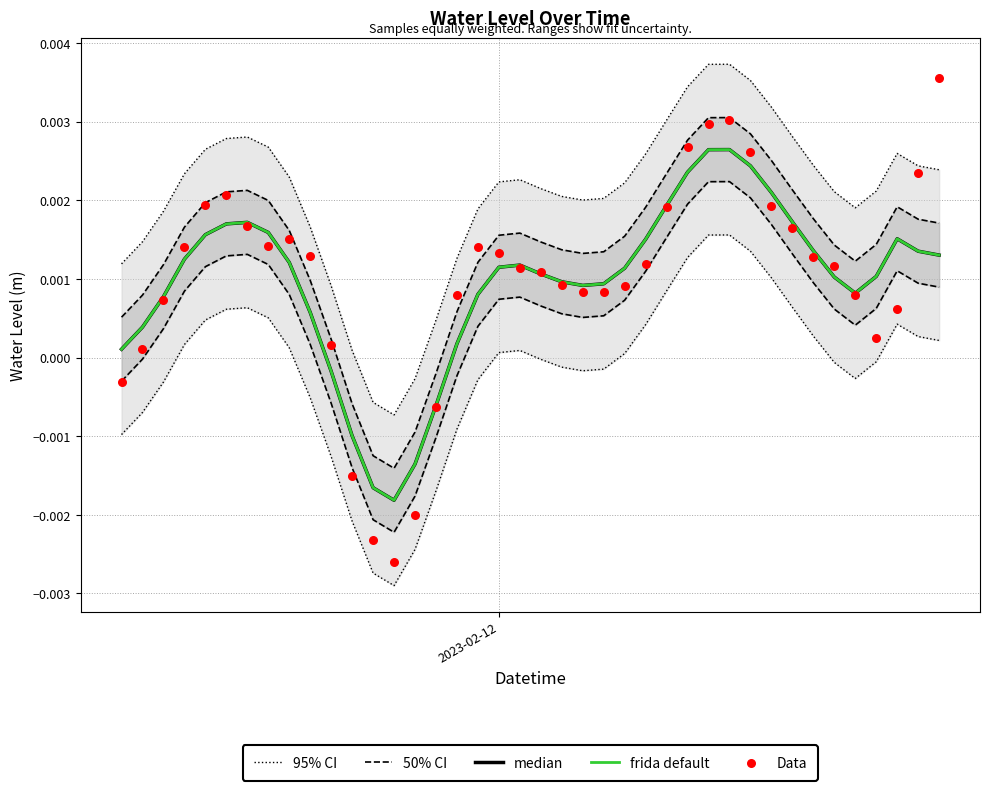

What are all the series names shown in the legend?

95% CI, 50% CI, median, frida default, Data